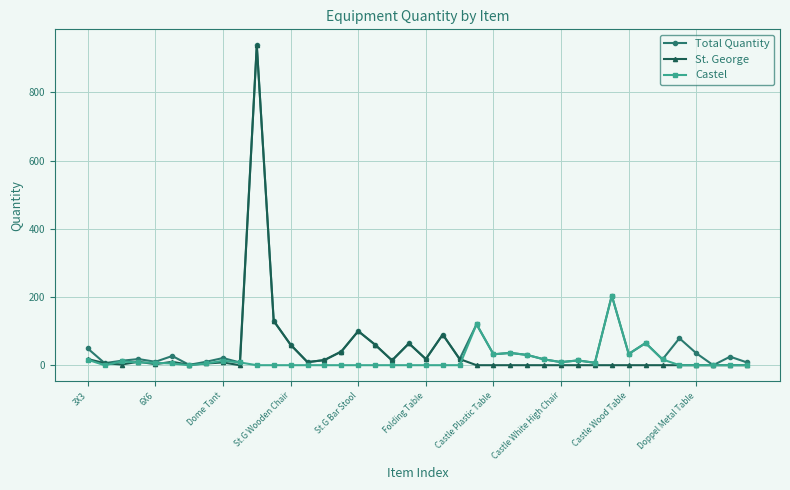

True or false: Castel has more than 1 interior local peaks.

True